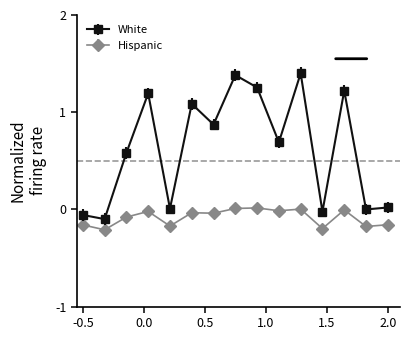

Which series has the largest range (max minus min)?

White